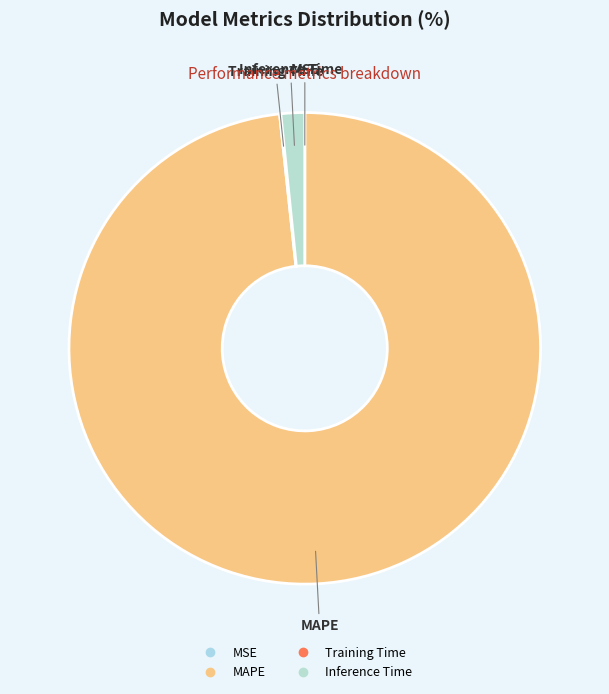

Which category has the biggest portion of the pie?

MAPE